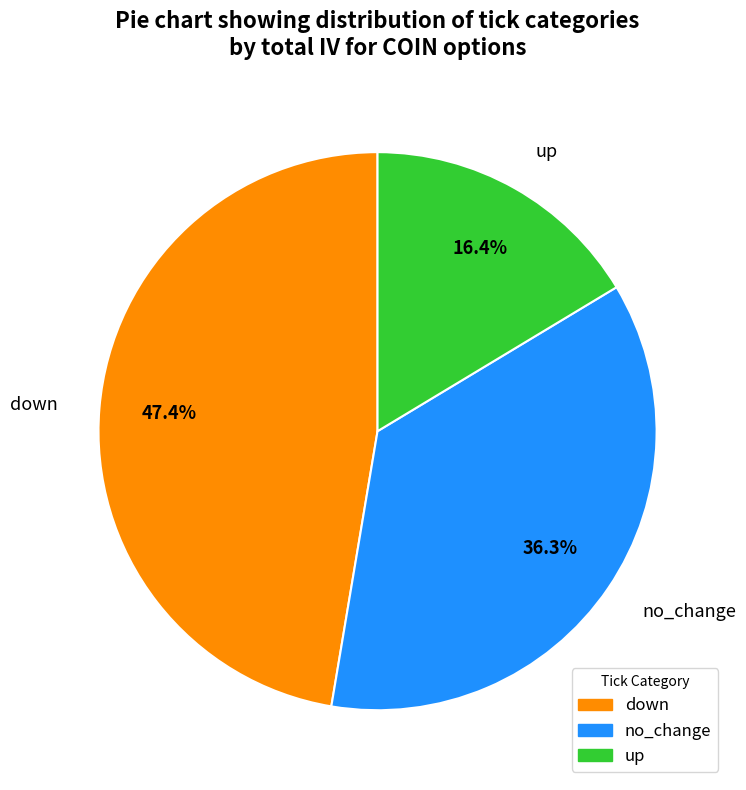

Is there any slice that represents more than half of the pie?

No